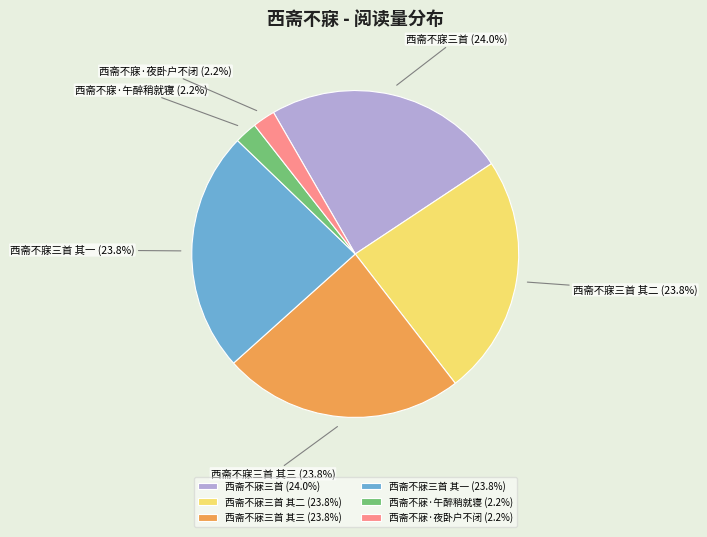

How much of the chart is everything except 西斋不寐·夜卧户不闭?

97.8%